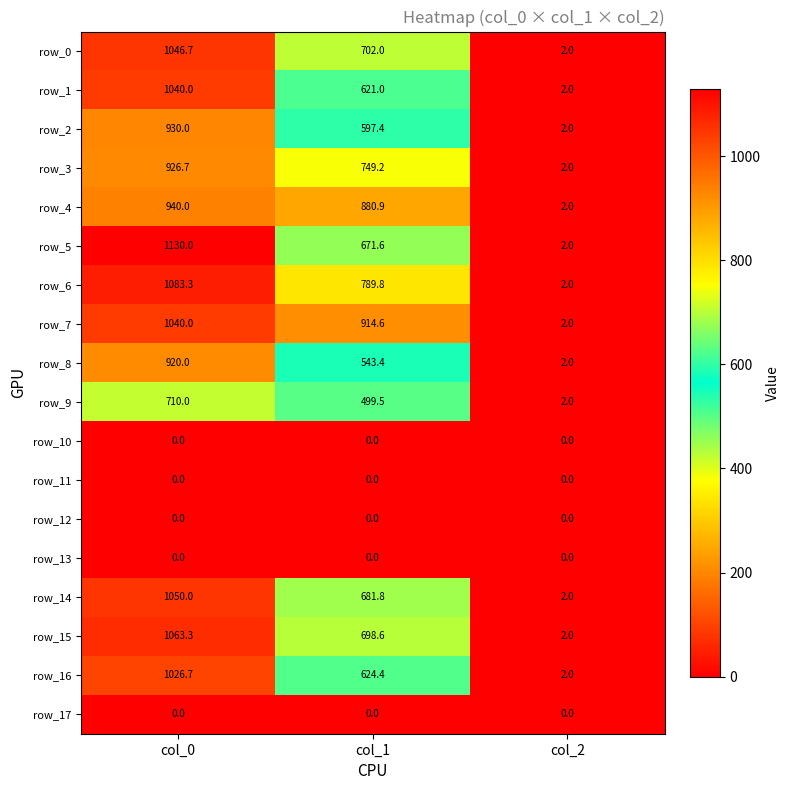

Reading left to right, what are all the values shown in this chart?

row_0: 1046.7	702.0	2.0
row_1: 1040.0	621.0	2.0
row_2: 930.0	597.4	2.0
row_3: 926.7	749.2	2.0
row_4: 940.0	880.9	2.0
row_5: 1130.0	671.6	2.0
row_6: 1083.3	789.8	2.0
row_7: 1040.0	914.6	2.0
row_8: 920.0	543.4	2.0
row_9: 710.0	499.5	2.0
row_10: 0.0	0.0	0.0
row_11: 0.0	0.0	0.0
row_12: 0.0	0.0	0.0
row_13: 0.0	0.0	0.0
row_14: 1050.0	681.8	2.0
row_15: 1063.3	698.6	2.0
row_16: 1026.7	624.4	2.0
row_17: 0.0	0.0	0.0